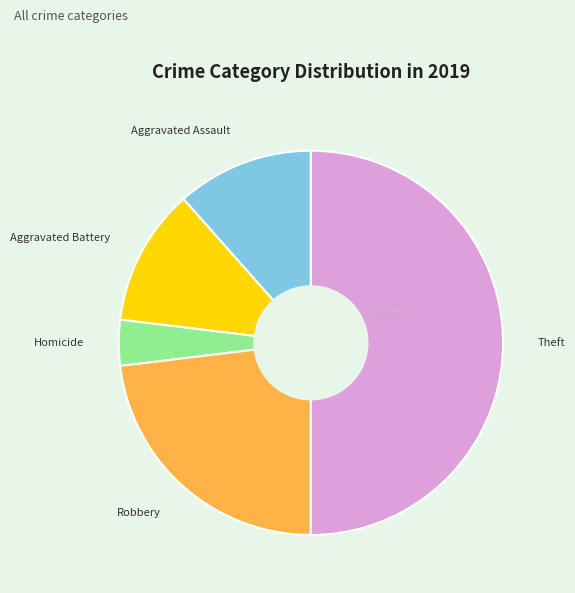

Count the number of slices in the pie.

5